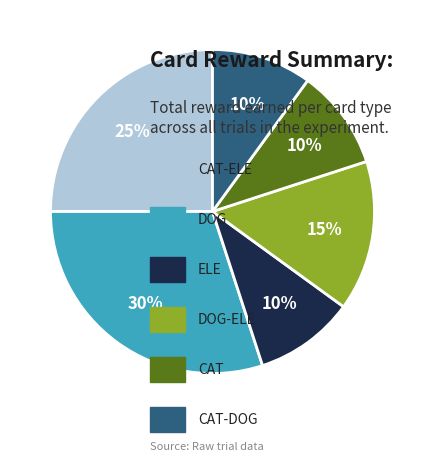

Is there any slice that represents more than half of the pie?

No